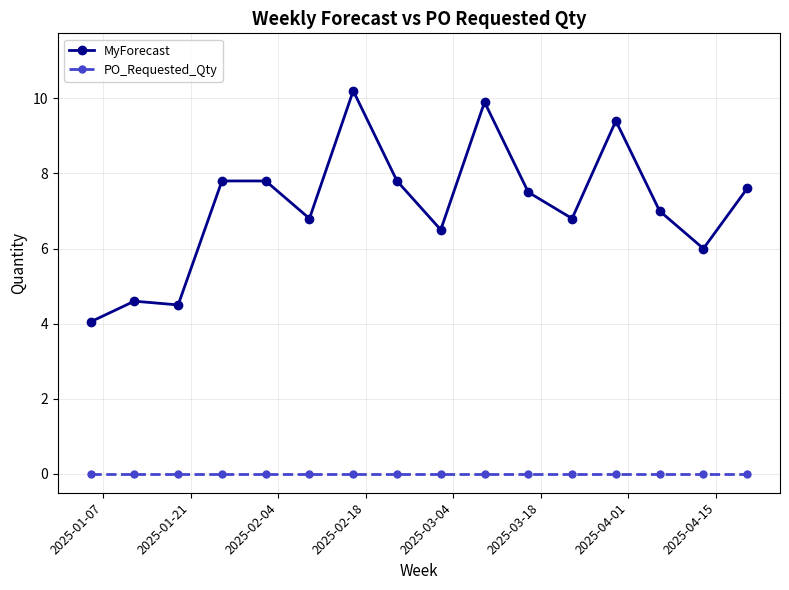

Which series has the widest spread of values?

MyForecast